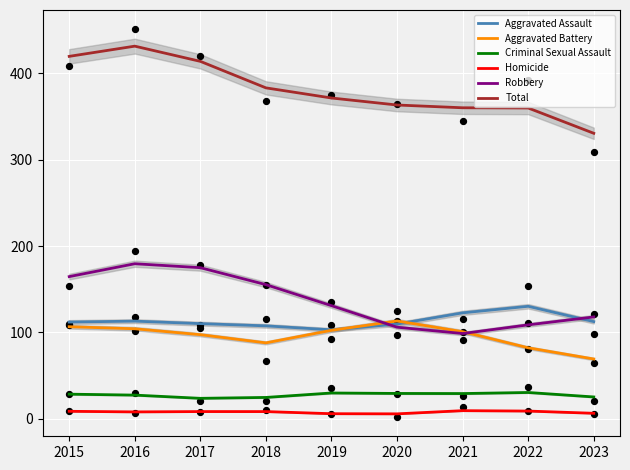

At how many categories does at least one series exceed 59?

9